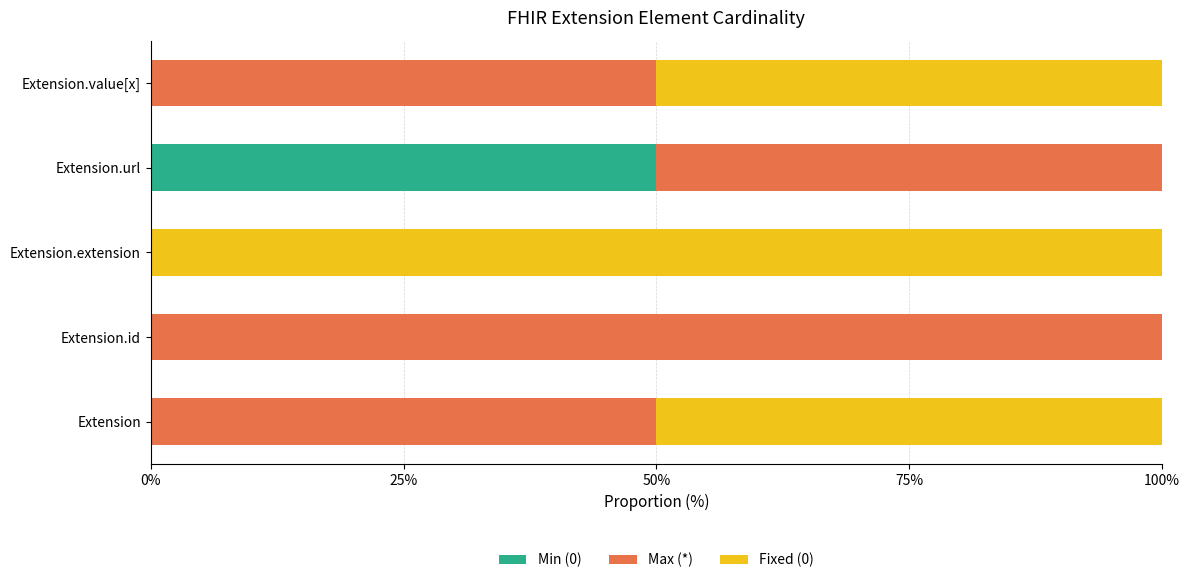

What is the total value across all series at Extension.extension?

100